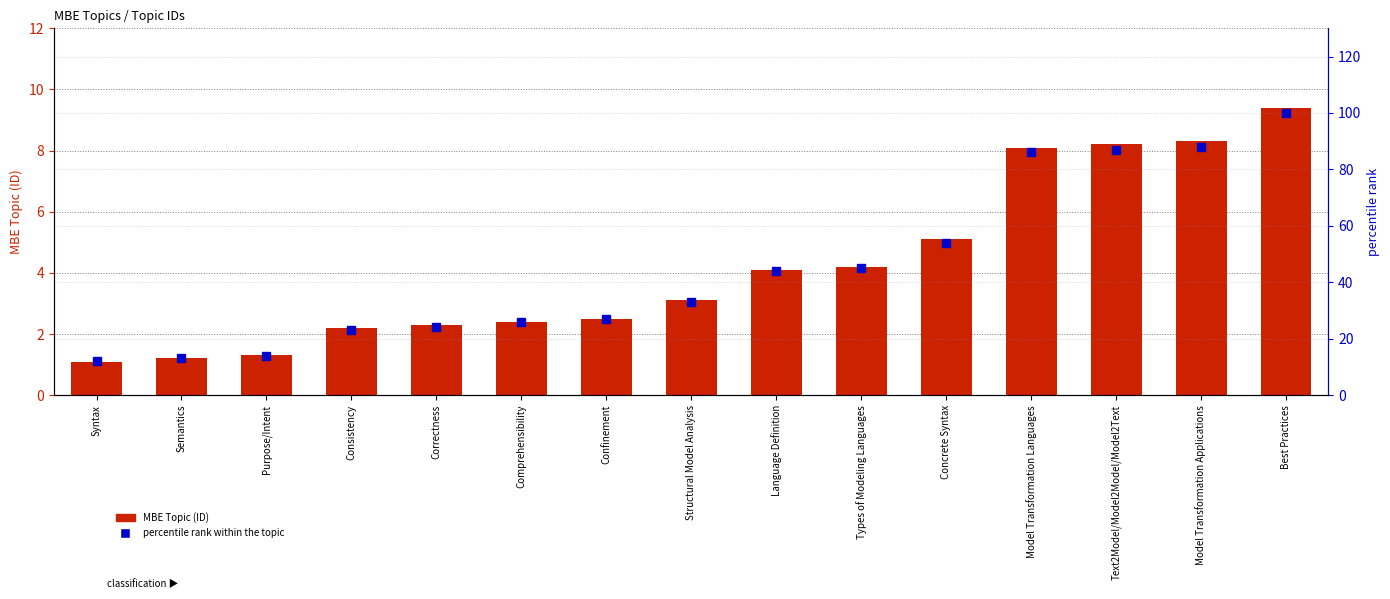

Count the number of data series in this chart.

2